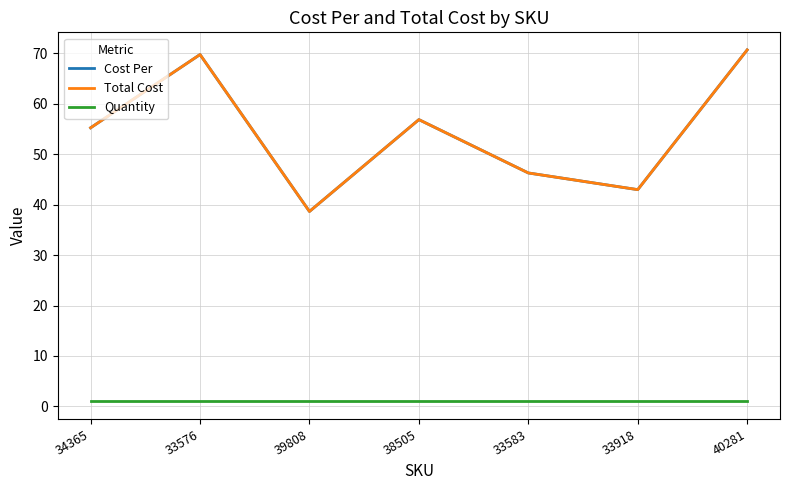

What is the difference between the maximum and second lowest values in the Cost Per series?

27.7